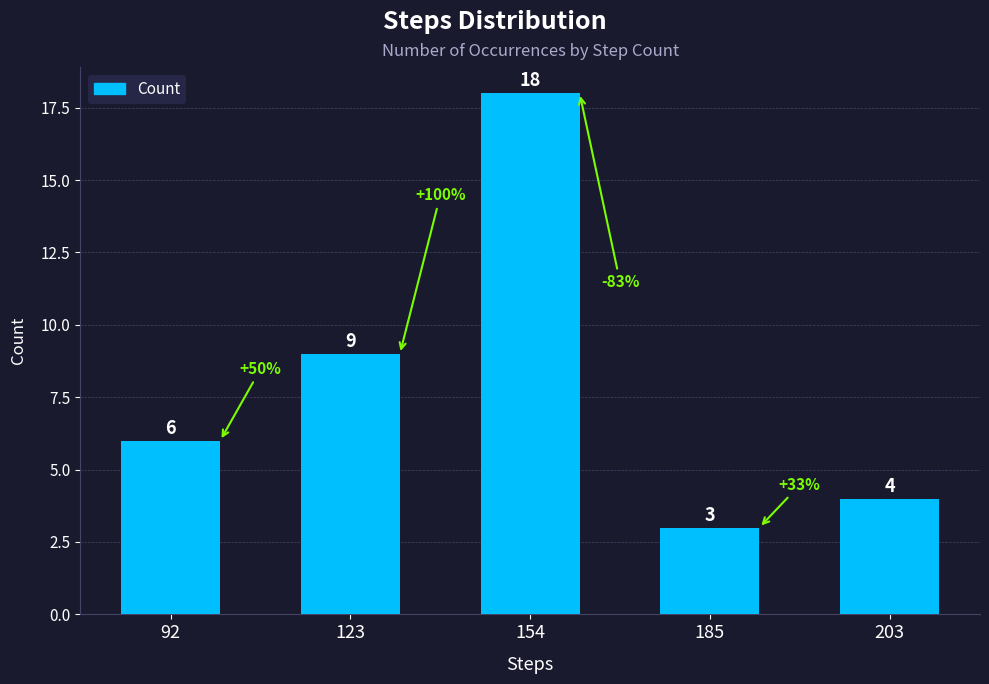

Reading right to left, what are all the values shown in this chart?

4	3	18	9	6